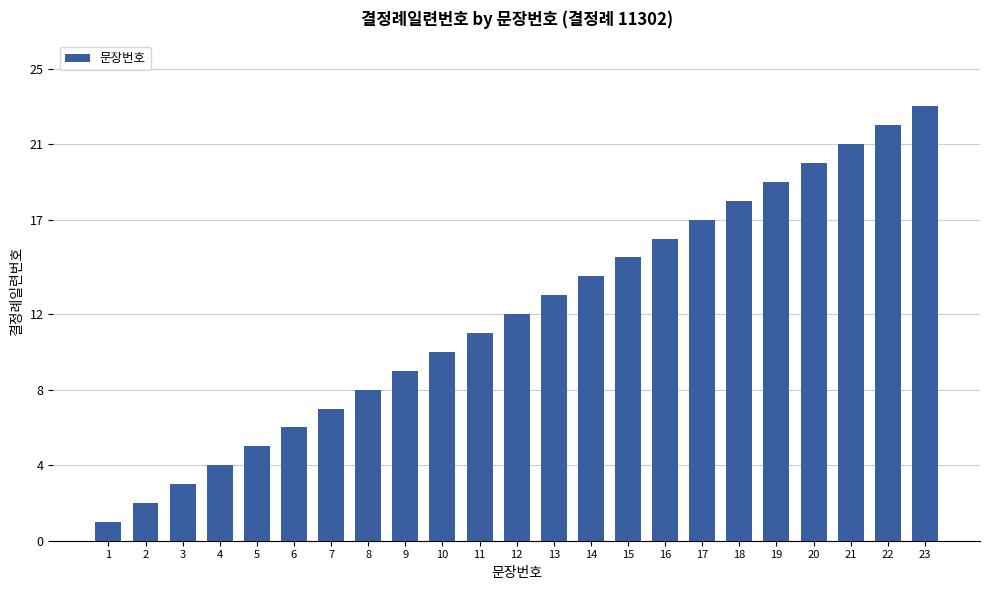

What is the value of the 4th bar from the left?

4